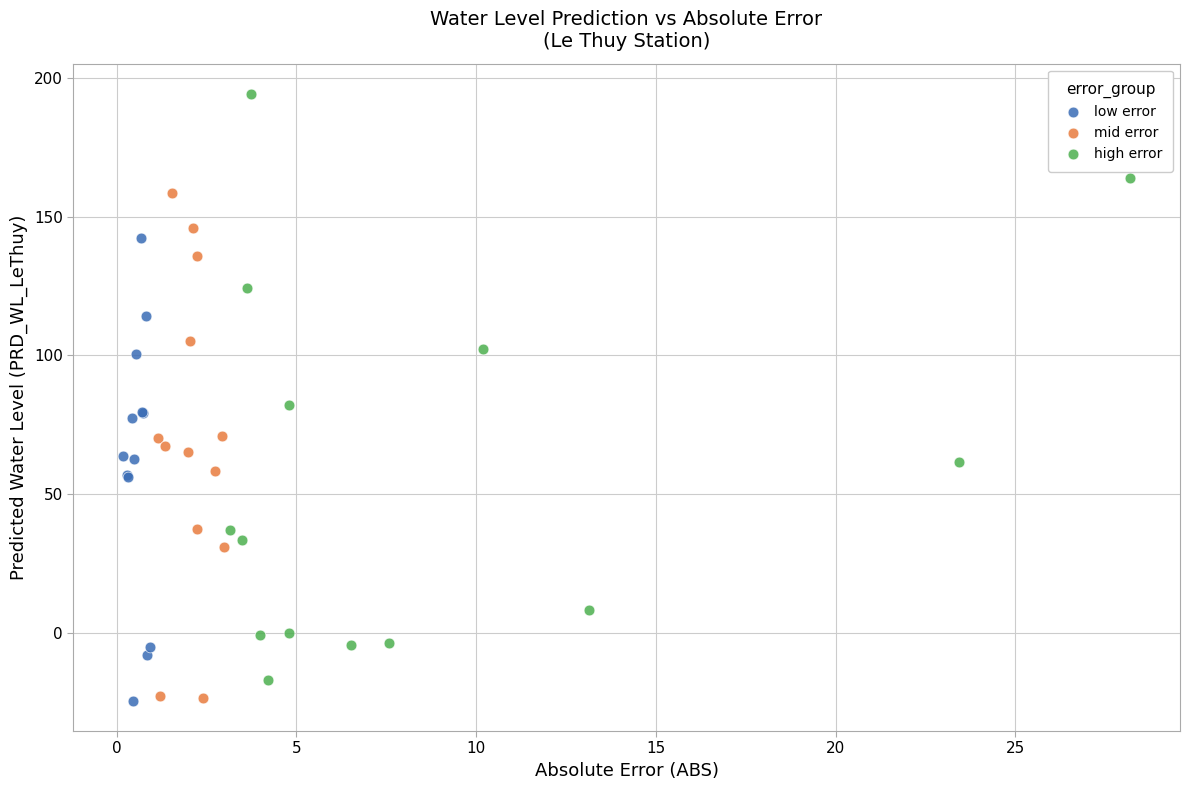

Which series reaches the maximum Y coordinate?

high error